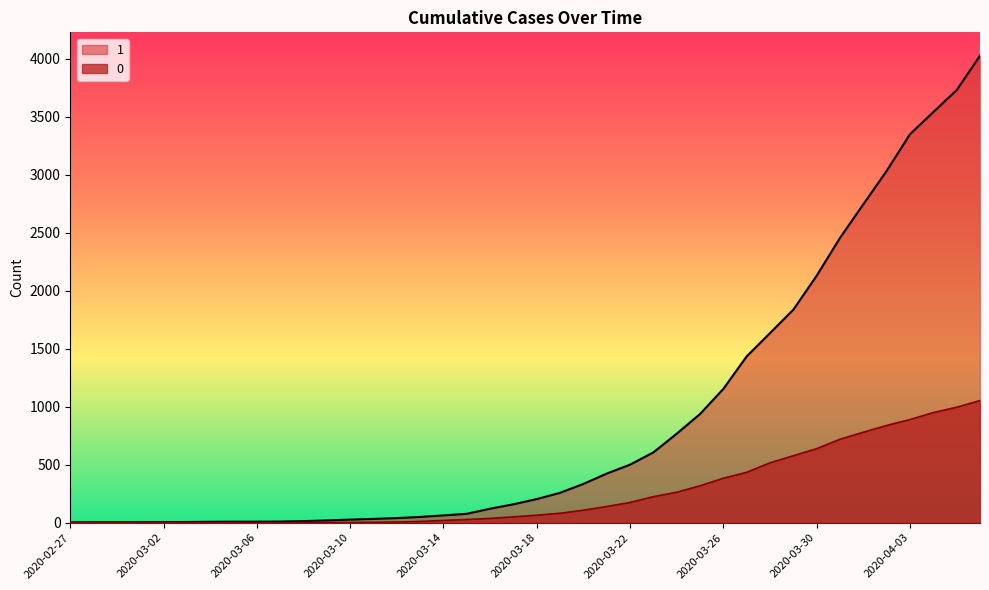

Which category has the highest value in the 1 series?

2020-04-06